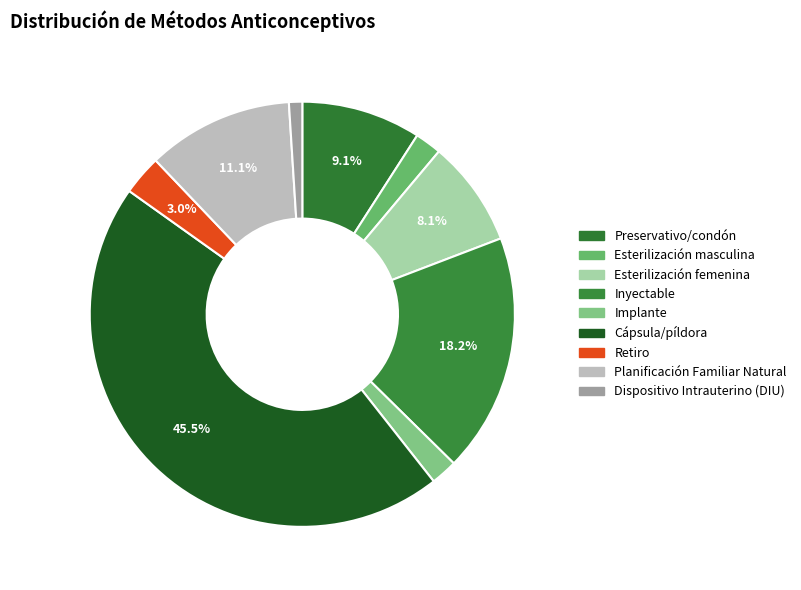

Do Cápsula/píldora and Implante together represent more than half of the pie?

No